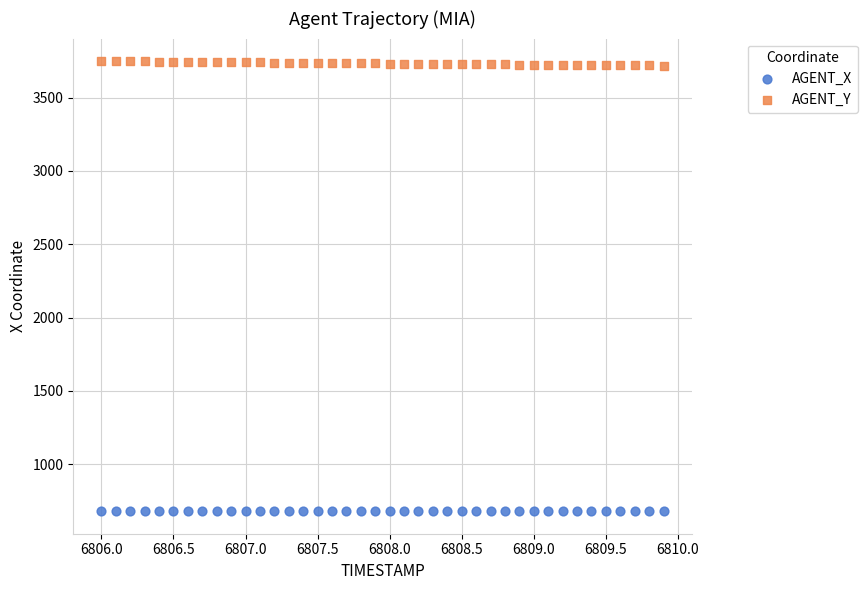

Which series contains the highest Y value?

AGENT_Y